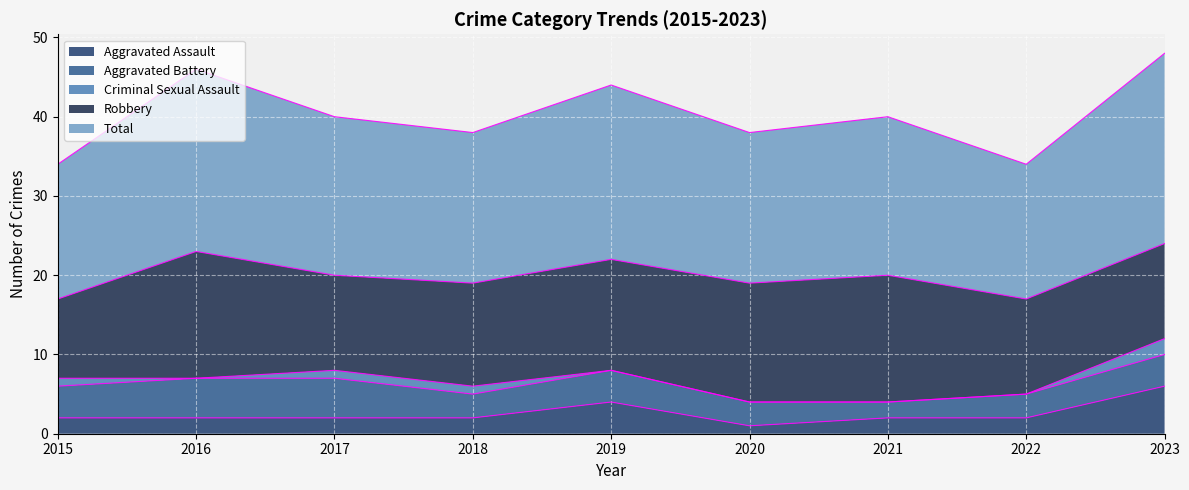

What is the approximate value of Robbery at 2016?

16